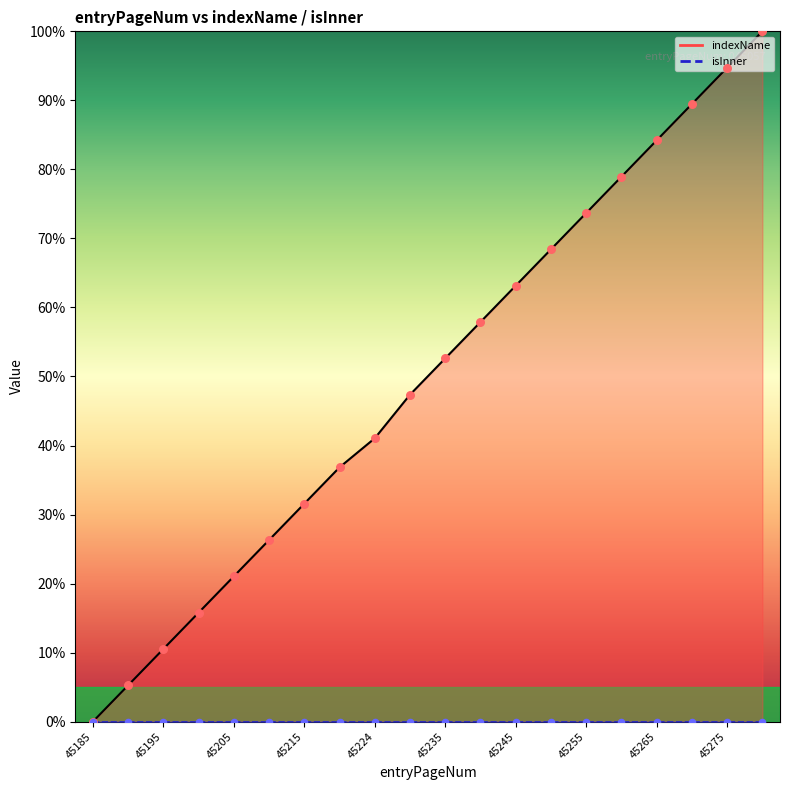

What is the change in value from 45210 to 45260?

+52.6